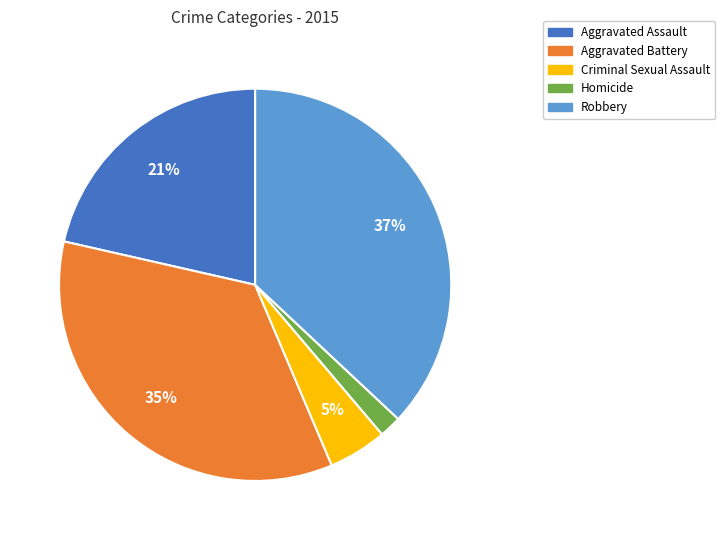

Does Aggravated Assault account for over 50% of the chart?

No